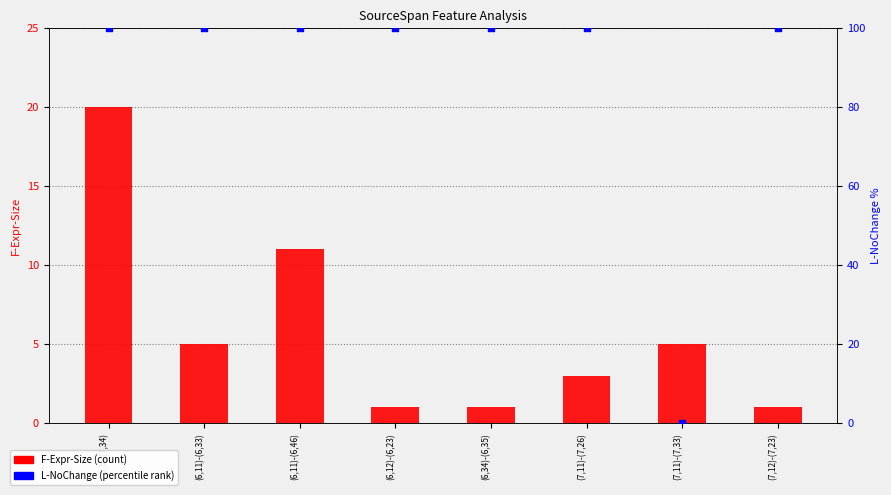

Which series reaches the maximum Y coordinate?

L-NoChange (percentile rank)